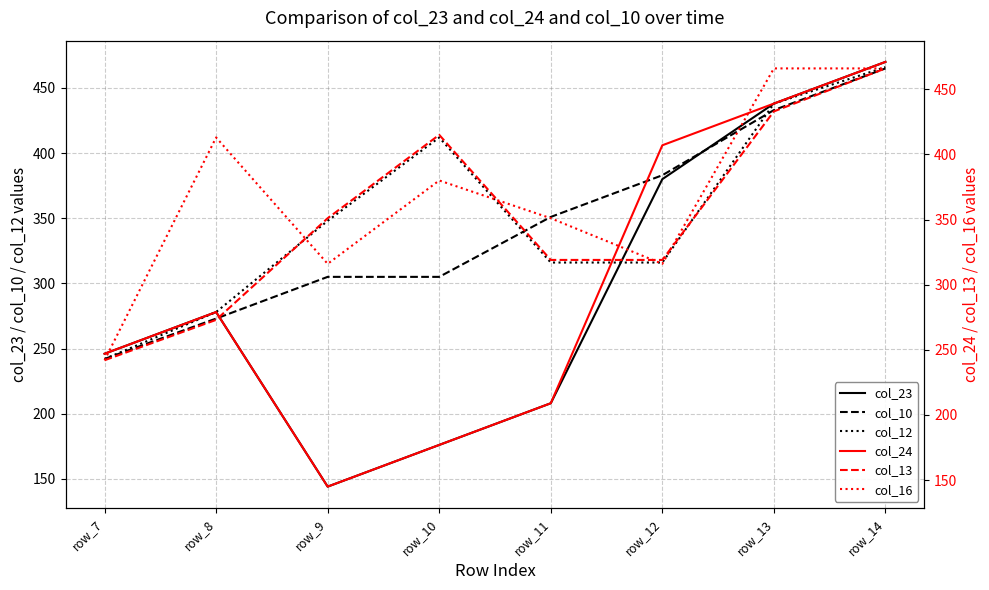

What is the value of the col_12 point at the 4th from the left?

412